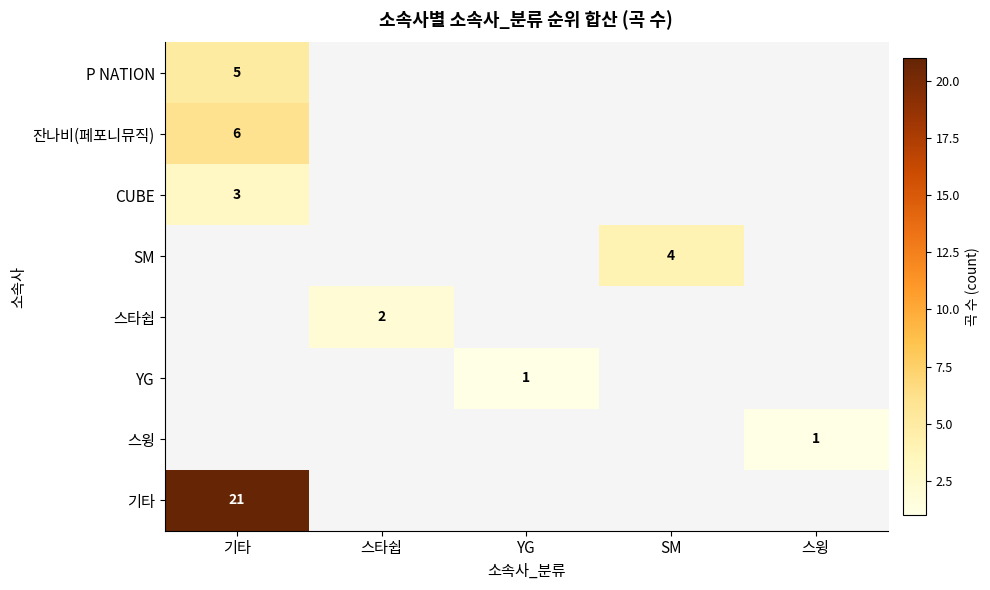

What is the maximum value shown in the chart?

21.0